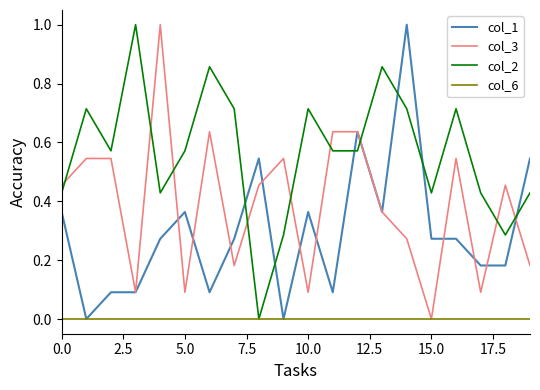

Which series has the largest total across all categories?

col_2